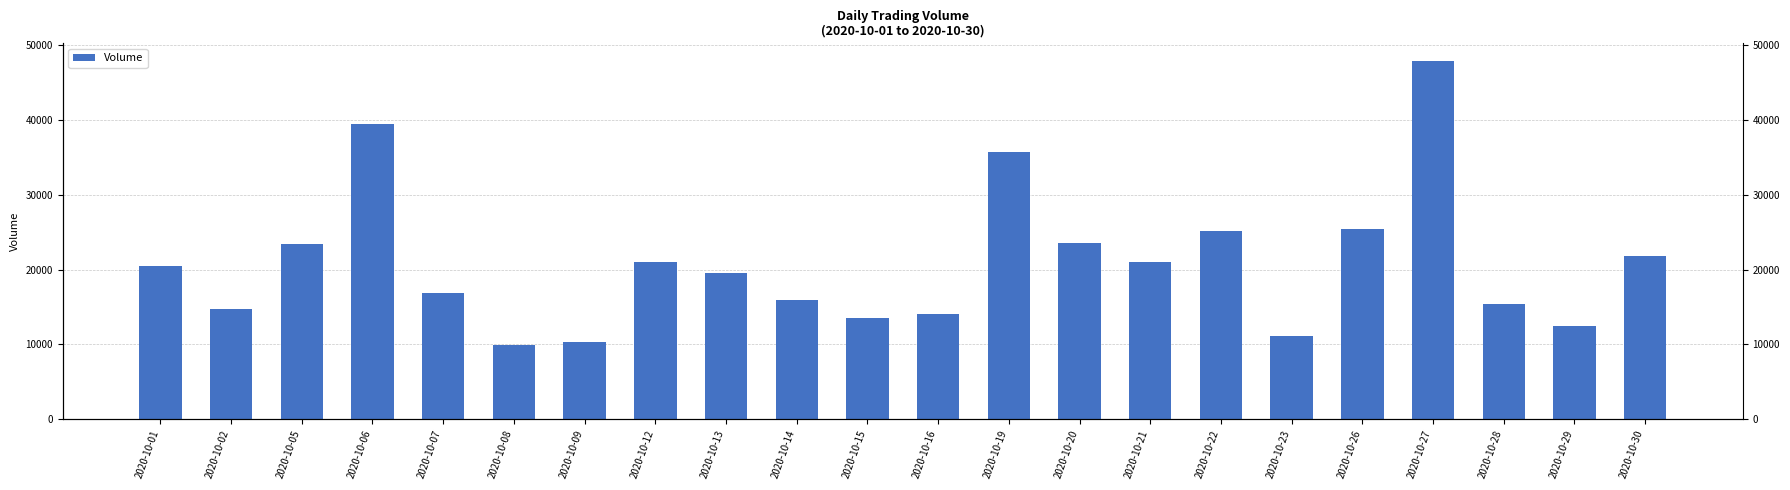

Reading left to right, list all the values displayed in this chart.

2020-10-01=20504	2020-10-02=14779	2020-10-05=23366	2020-10-06=39479	2020-10-07=16863	2020-10-08=9981	2020-10-09=10262	2020-10-12=20993	2020-10-13=19568	2020-10-14=15890	2020-10-15=13560	2020-10-16=14108	2020-10-19=35725	2020-10-20=23570	2020-10-21=20963	2020-10-22=25165	2020-10-23=11156	2020-10-26=25387	2020-10-27=47791	2020-10-28=15450	2020-10-29=12470	2020-10-30=21868